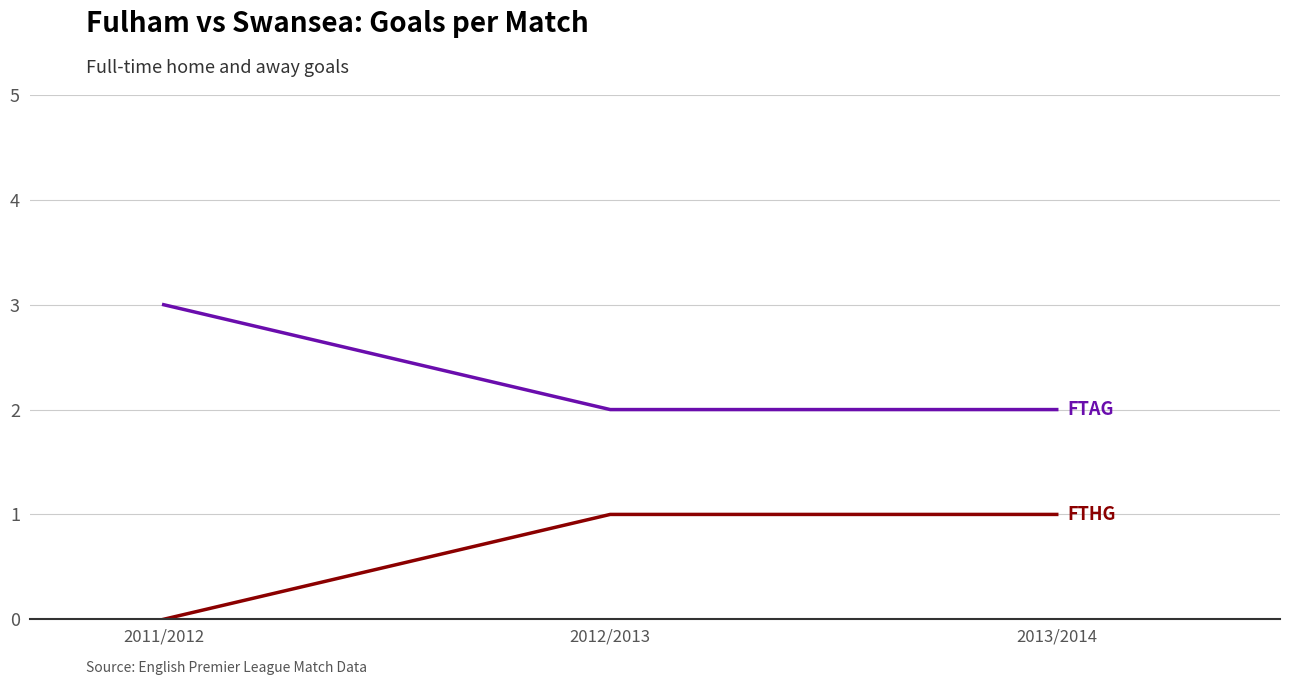

What position from the right is 2011/2012?

3